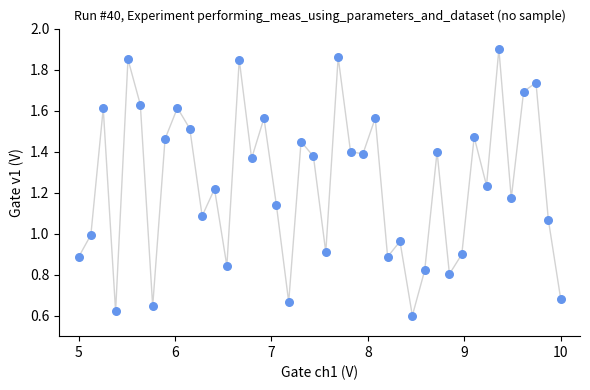

What is the range of Y values (max minus min)?

1.3